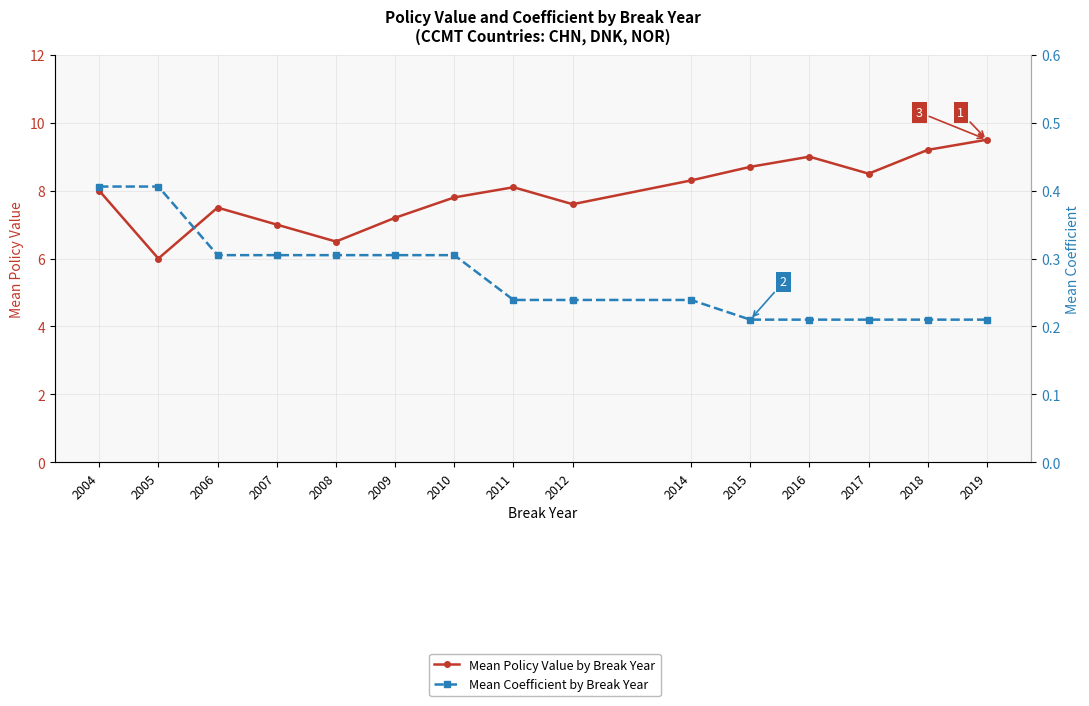

Is this an area chart (filled region under the line)?

No